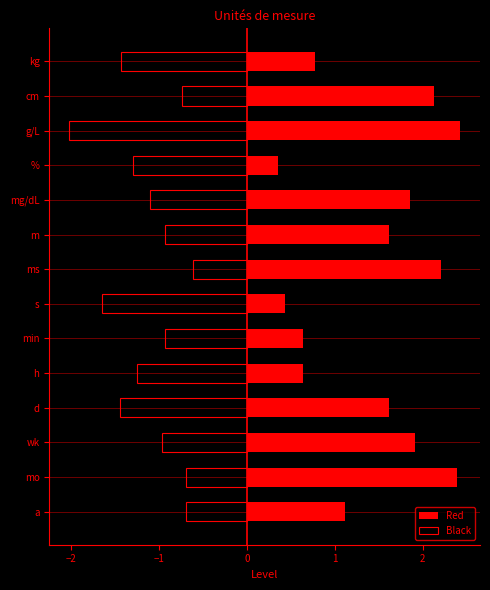

True or false: Red has a value of 1.6 at d.

True